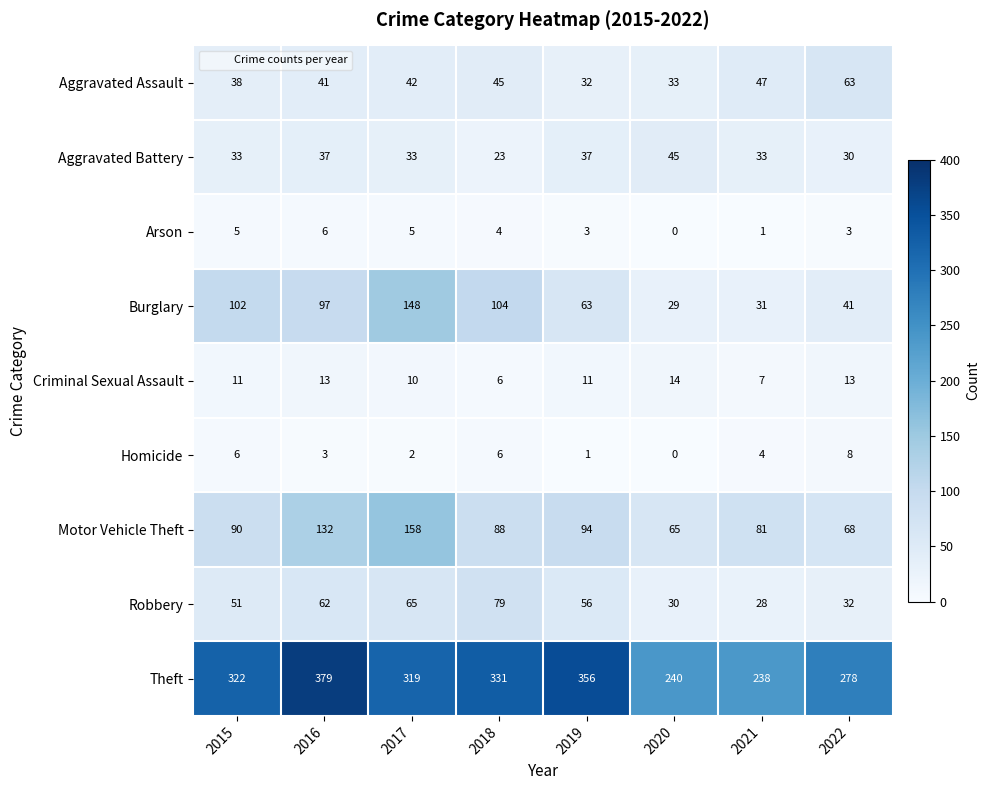

Which series has the widest spread of values?

Theft